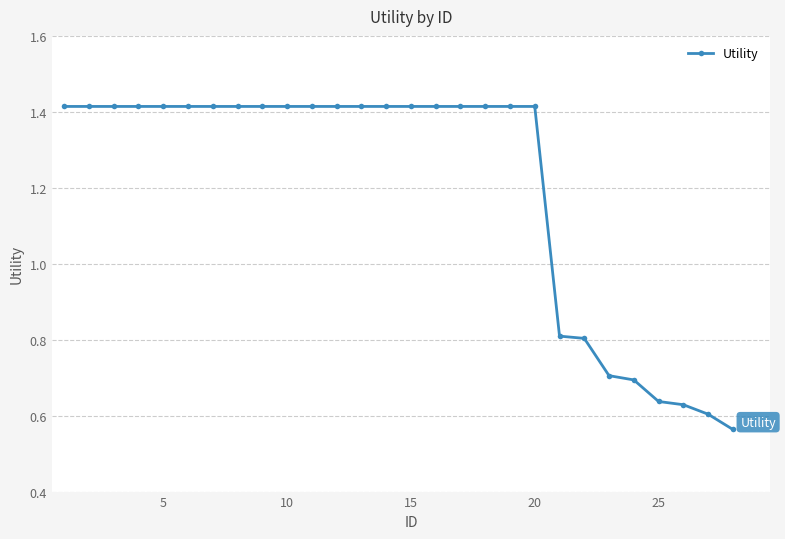

What is the average value?

1.2